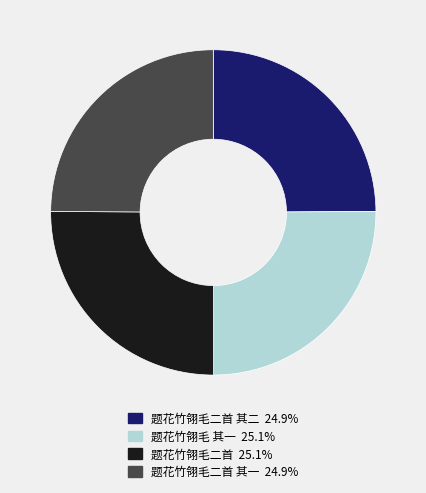

Does any single category account for the majority?

No